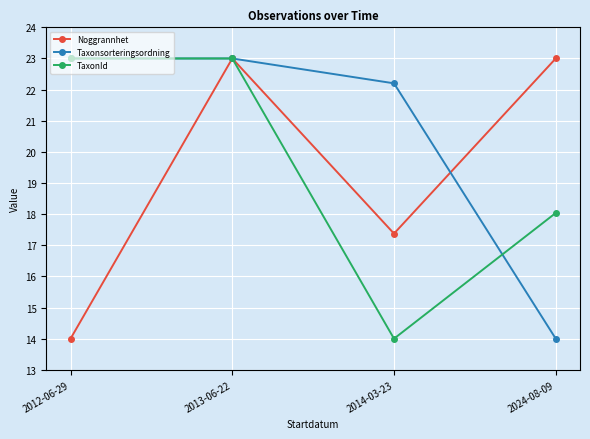

The Taxonsorteringsordning series shows 30.7 at 2012-06-29. True or false?

False